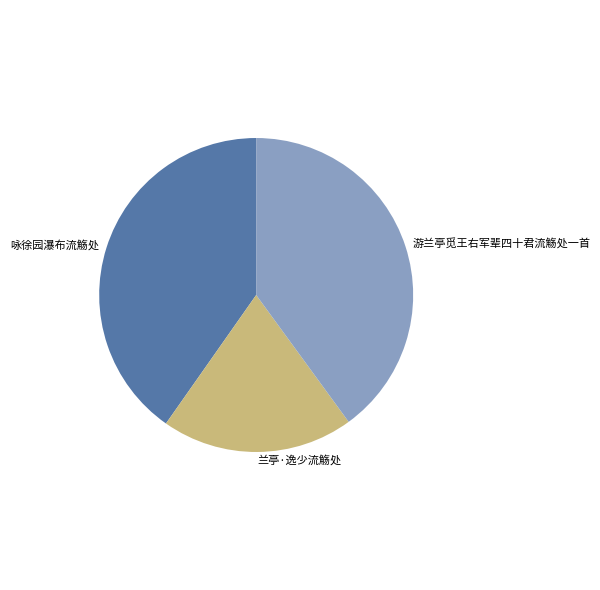

Do 游兰亭觅王右军辈四十君流觞处一首 and 咏徐园瀑布流觞处 together represent more than half of the pie?

Yes